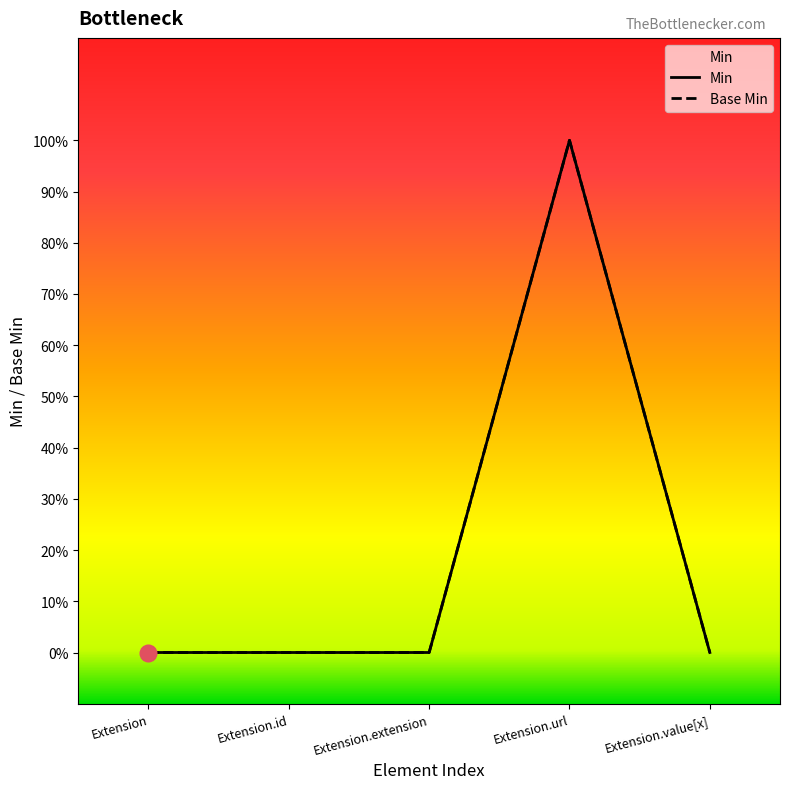

What are all the series names shown in the legend?

Min, Base Min